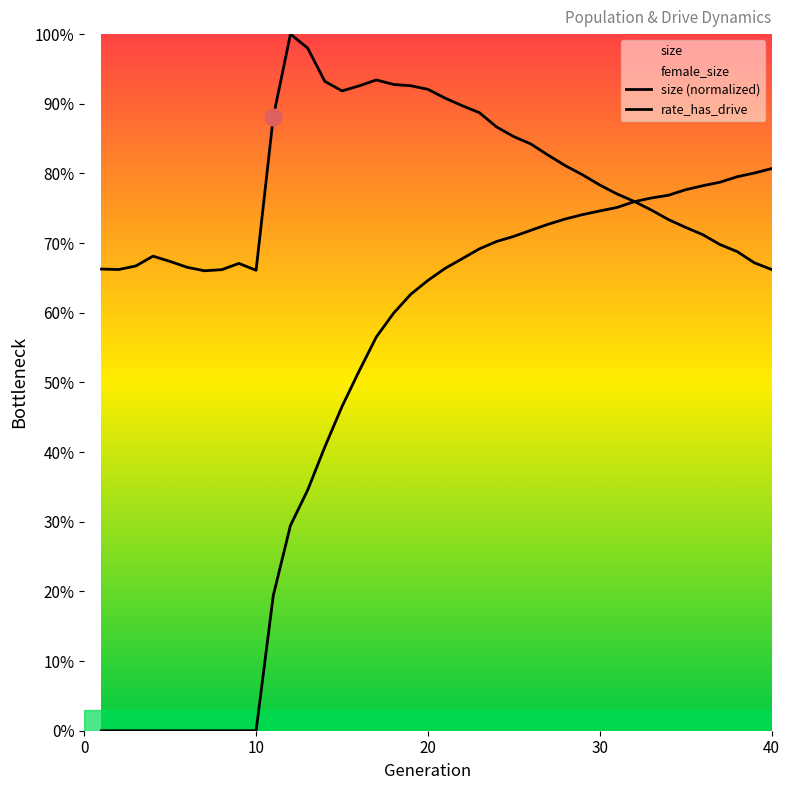

Reading right to left, list all the values displayed in this chart.

size: 0.7	0.7	0.7	0.7	0.7	0.7	0.7	0.7	0.8	0.8	0.8	0.8	0.8	0.8	0.8	0.9	0.9	0.9	0.9	0.9	0.9	0.9	0.9	0.9	0.9	0.9	0.9	1.0	1.0	0.9	0.7	0.7	0.7	0.7	0.7	0.7	0.7	0.7	0.7	0.7
rate_dr: 0.8	0.8	0.8	0.8	0.8	0.8	0.8	0.8	0.8	0.8	0.7	0.7	0.7	0.7	0.7	0.7	0.7	0.7	0.7	0.7	0.6	0.6	0.6	0.6	0.5	0.5	0.4	0.3	0.3	0.2	0.0	0.0	0.0	0.0	0.0	0.0	0.0	0.0	0.0	0.0